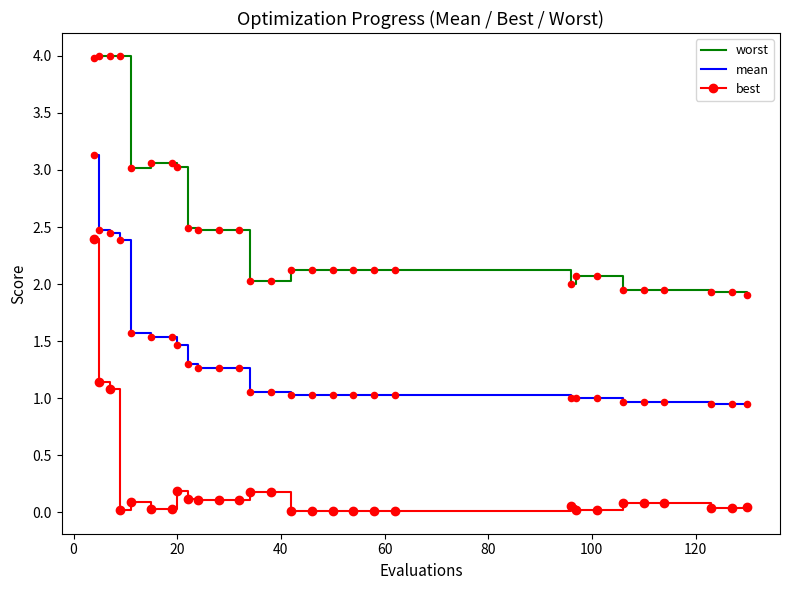

Which series has the largest total across all categories?

worst